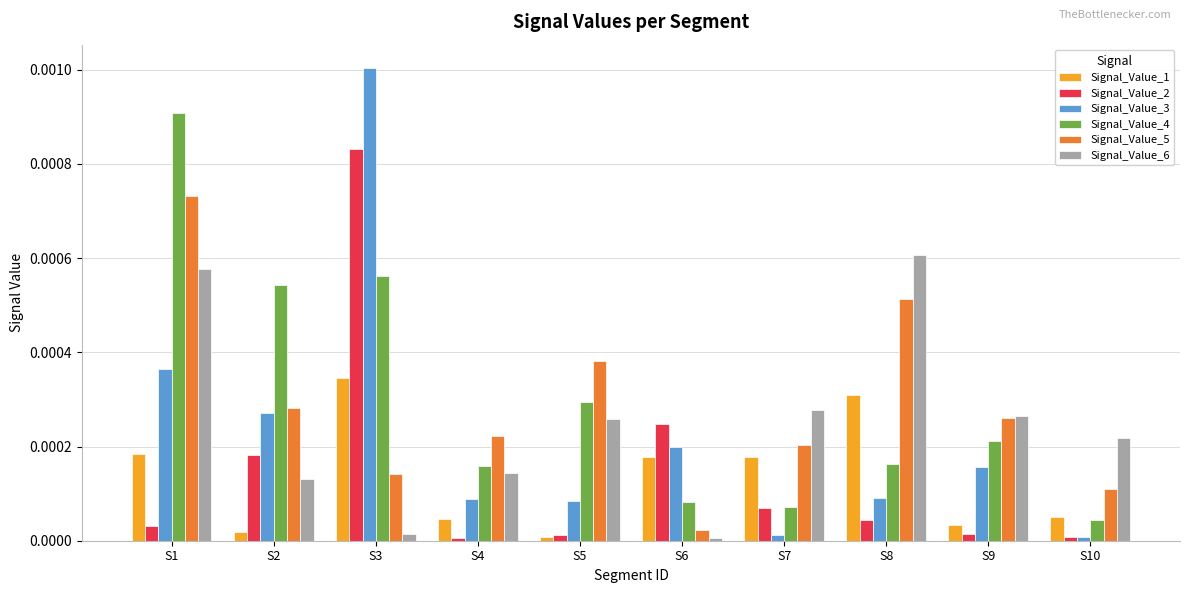

Which category has the highest value across all series?

S3